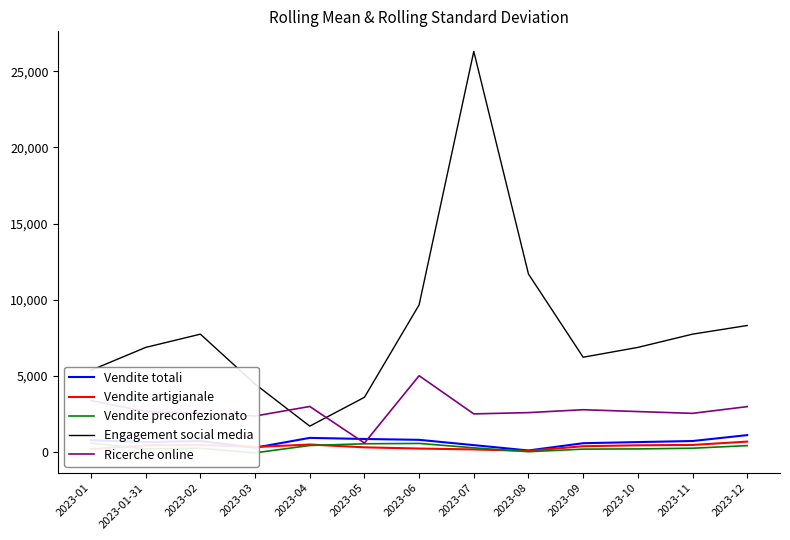

Which series changed the most between 2023-03 and 2023-10?

Engagement social media